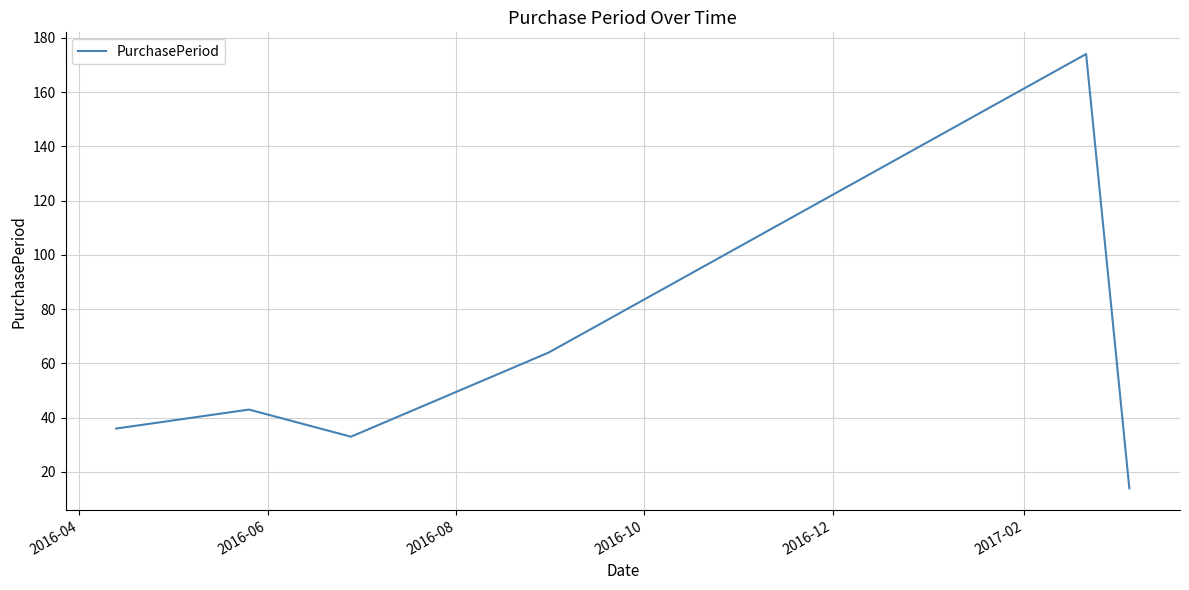

What is the average value?

61